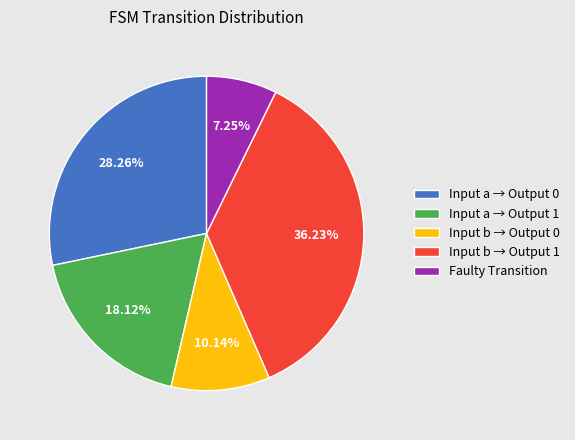

Which slice is the smallest?

Faulty Transition